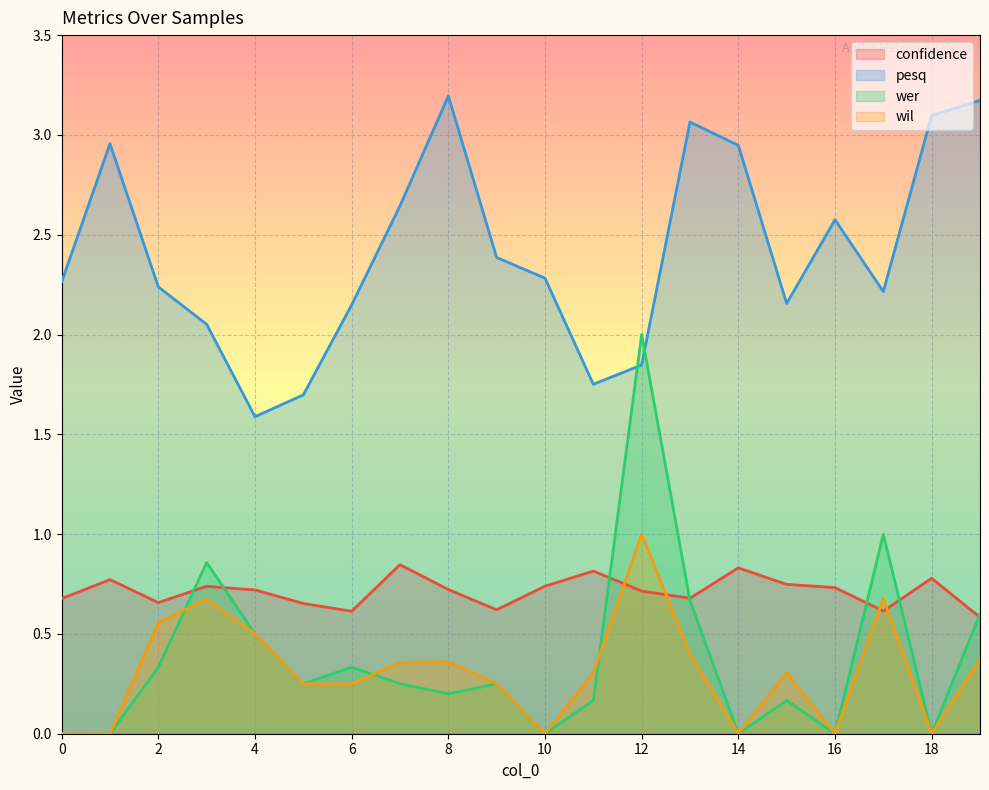

What is the value of the wil point at the 6th from the left?

0.2